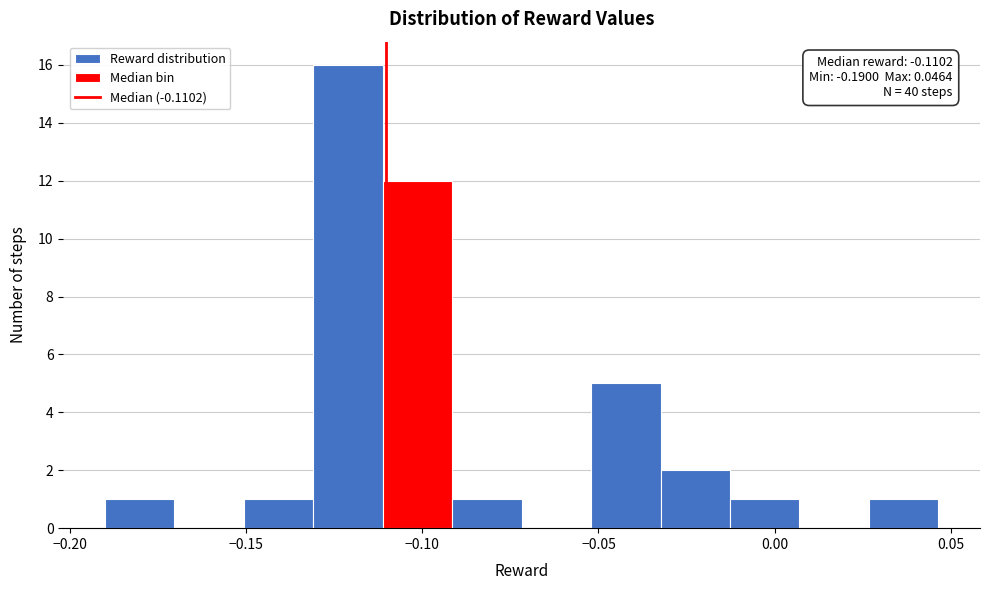

Around what value on the x-axis is the tallest bar? Give the approximate position of its centre, as read against the axis.

-0.120